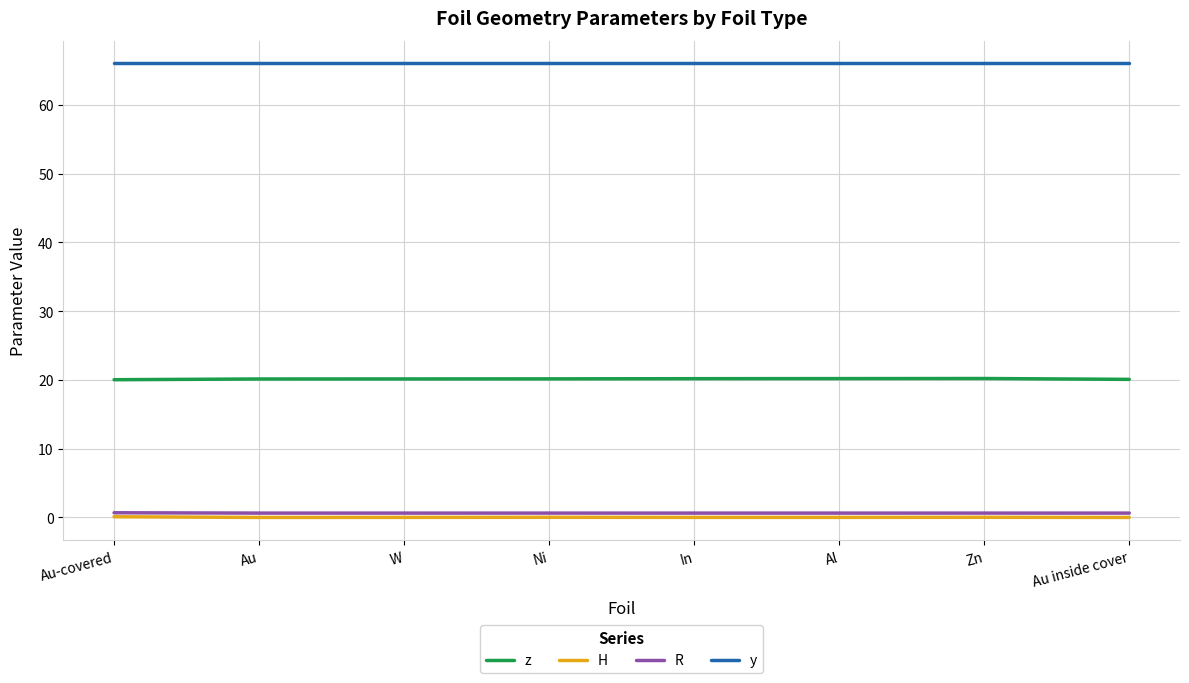

How many lines are shown in the chart?

4